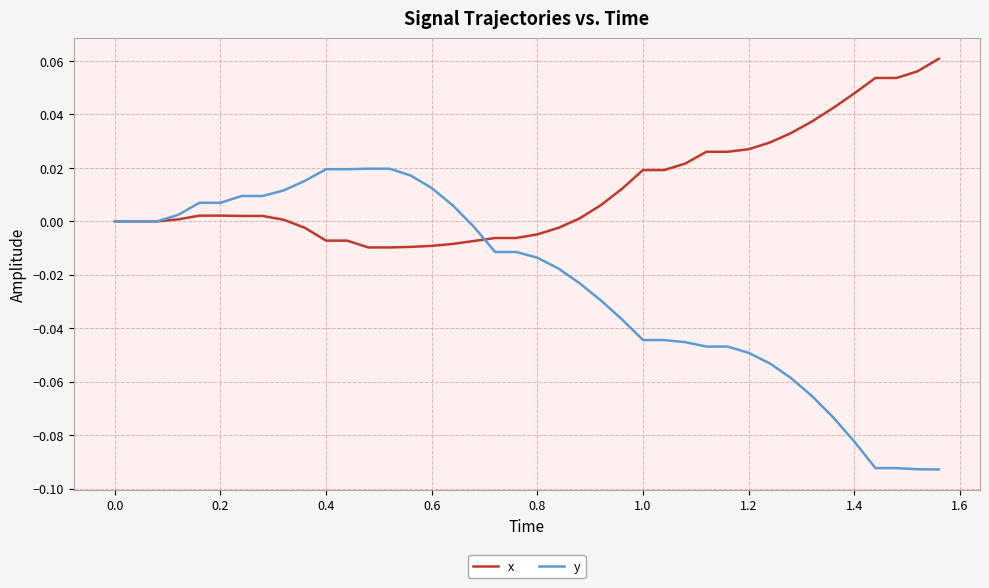

Which series has the largest range (max minus min)?

y